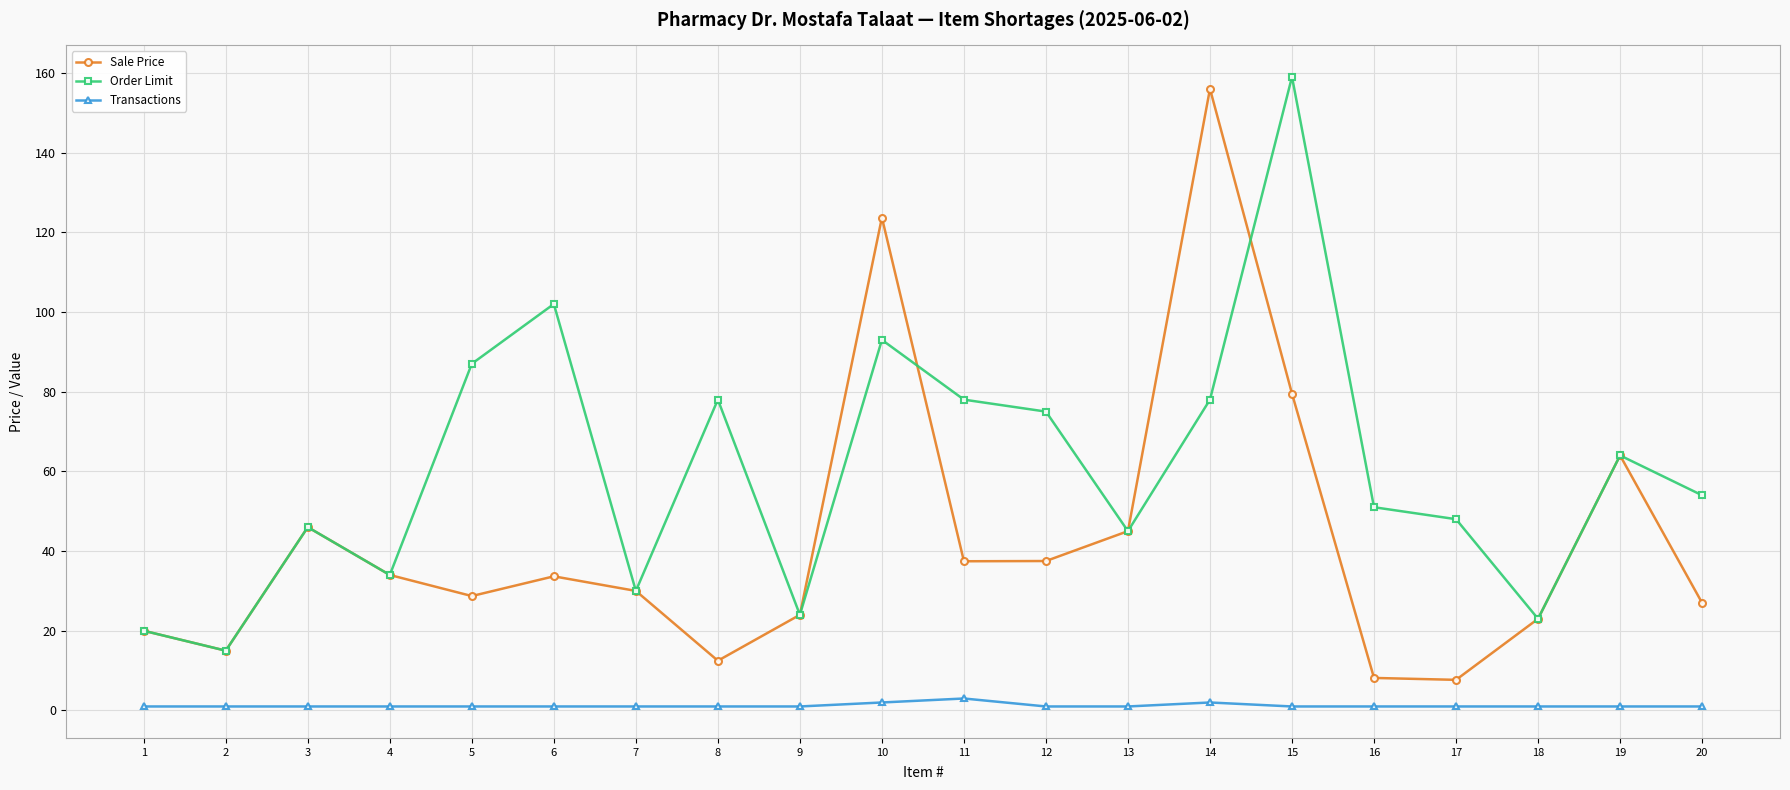

Is it true that Order Limit equals 45.0 at 13?

True